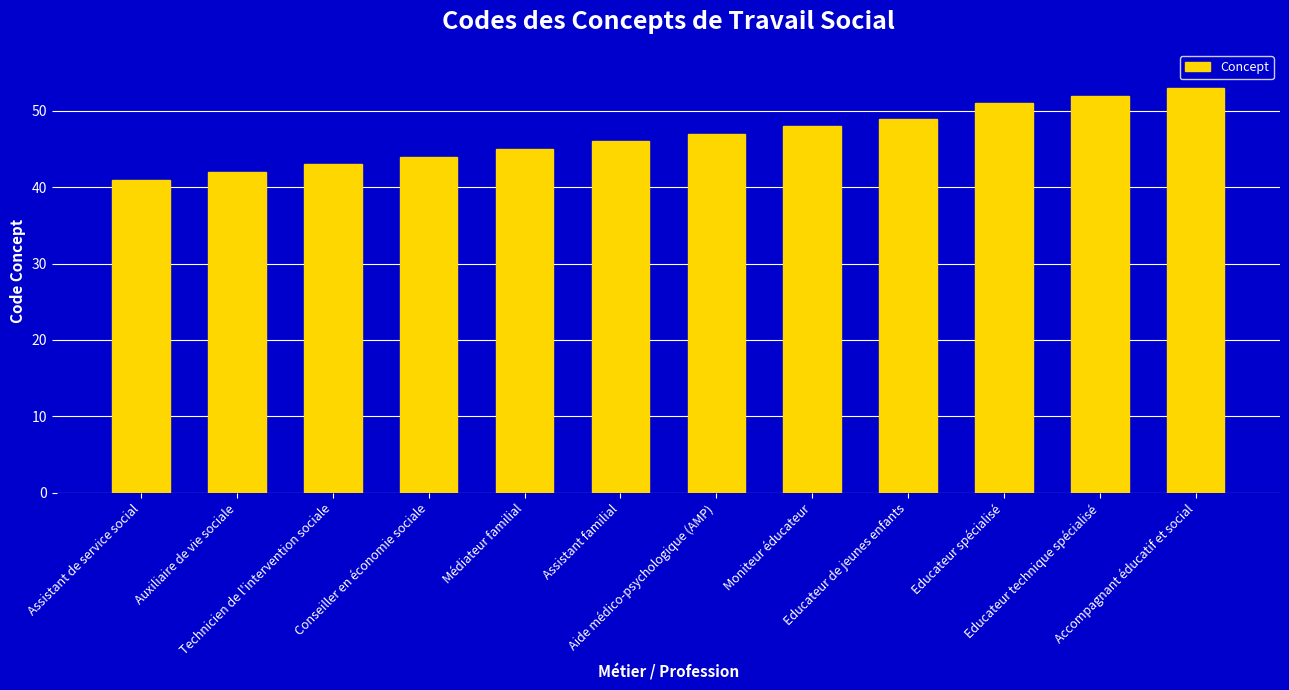

What is the greatest value displayed?

53